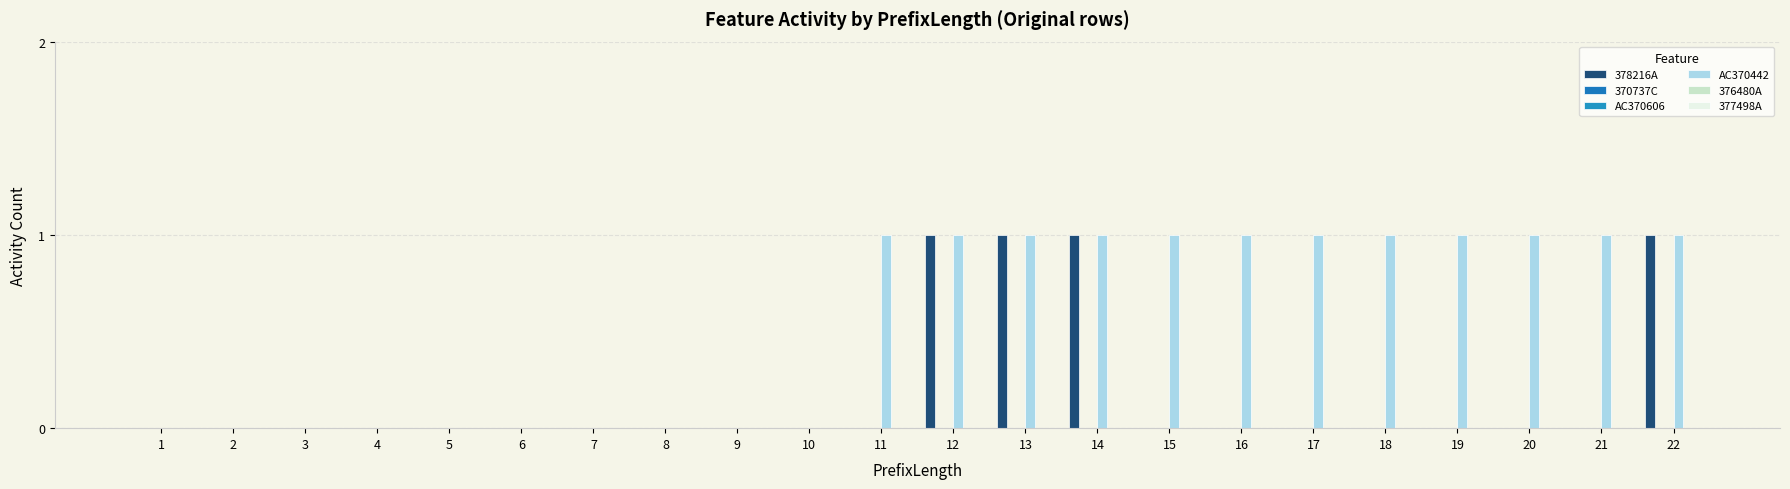

Reading left to right, transcribe all the data shown in this chart.

378216A: 1=0	2=0	3=0	4=0	5=0	6=0	7=0	8=0	9=0	10=0	11=0	12=1	13=1	14=1	15=0	16=0	17=0	18=0	19=0	20=0	21=0	22=1
370737C: 1=0	2=0	3=0	4=0	5=0	6=0	7=0	8=0	9=0	10=0	11=0	12=0	13=0	14=0	15=0	16=0	17=0	18=0	19=0	20=0	21=0	22=0
AC370606: 1=0	2=0	3=0	4=0	5=0	6=0	7=0	8=0	9=0	10=0	11=0	12=0	13=0	14=0	15=0	16=0	17=0	18=0	19=0	20=0	21=0	22=0
AC370442: 1=0	2=0	3=0	4=0	5=0	6=0	7=0	8=0	9=0	10=0	11=1	12=1	13=1	14=1	15=1	16=1	17=1	18=1	19=1	20=1	21=1	22=1
376480A: 1=0	2=0	3=0	4=0	5=0	6=0	7=0	8=0	9=0	10=0	11=0	12=0	13=0	14=0	15=0	16=0	17=0	18=0	19=0	20=0	21=0	22=0
377498A: 1=0	2=0	3=0	4=0	5=0	6=0	7=0	8=0	9=0	10=0	11=0	12=0	13=0	14=0	15=0	16=0	17=0	18=0	19=0	20=0	21=0	22=0